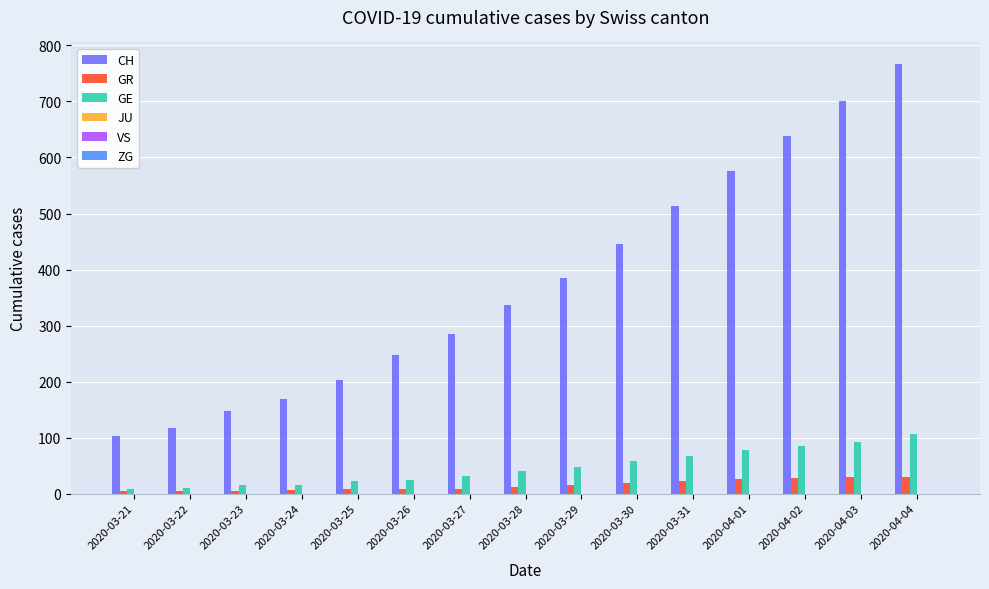

At which label is CH closest to 435?

2020-03-30